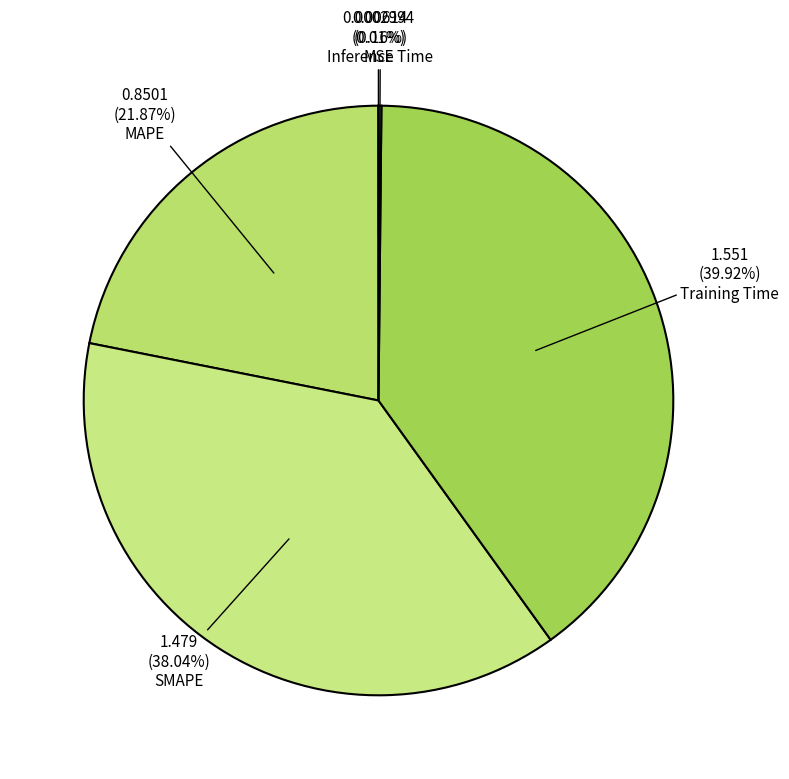

To the nearest percent, what percentage of the pie is MAPE?

22%